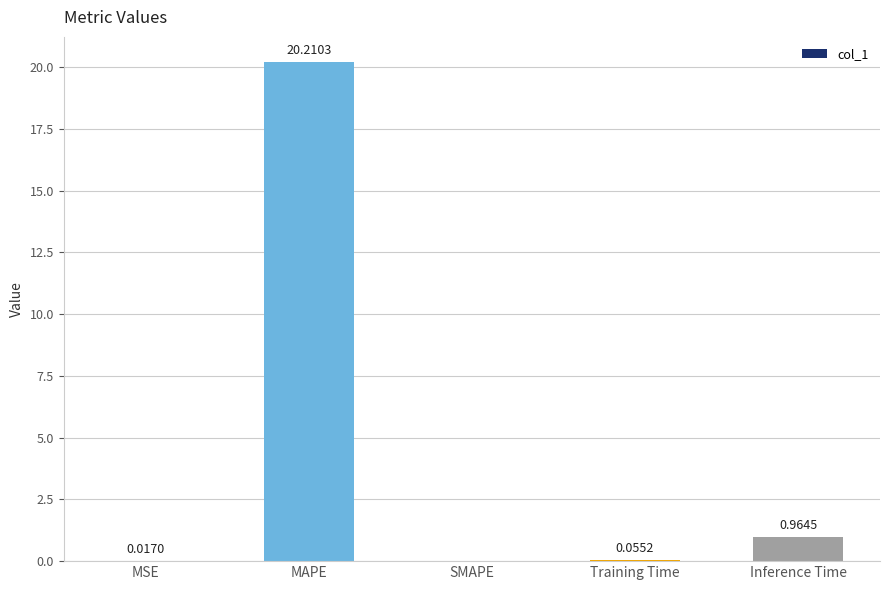

Which label corresponds to the largest value in the chart?

MAPE